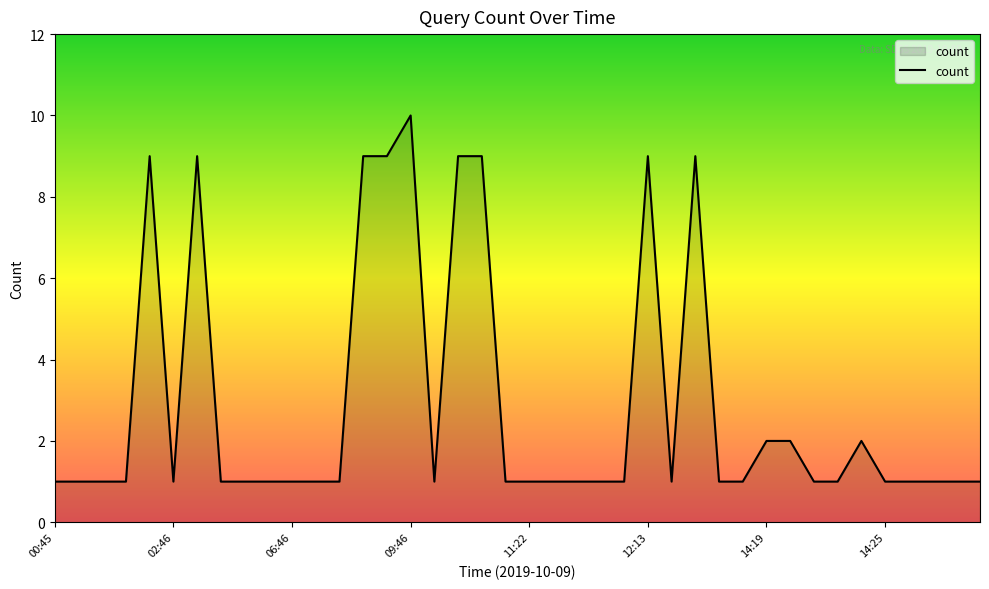

What is the maximum value shown in the chart?

10